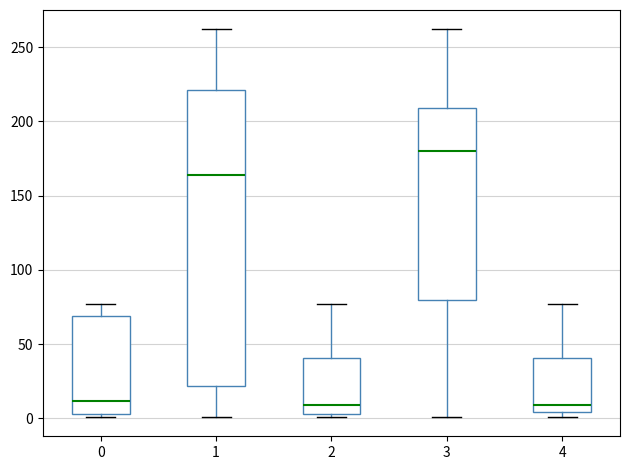

Reading left to right, transcribe this box plot: for each box, give where its median line is, the range the box spans, and where its two whiskers end, as read against the y-axis. The values are not printed on the chart, so give them approximately, as read against the axis.

0: median 10, box 5 to 70, whiskers 0 to 75
1: median 165, box 20 to 220, whiskers 0 to 260
2: median 10, box 5 to 40, whiskers 0 to 75
3: median 180, box 80 to 210, whiskers 0 to 260
4: median 10, box 5 to 40, whiskers 0 to 75